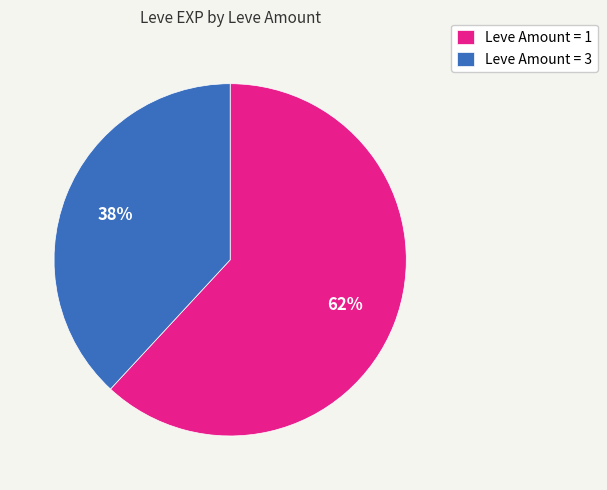

What percentage is the Leve Amount = 3 slice, to the nearest percent?

38%